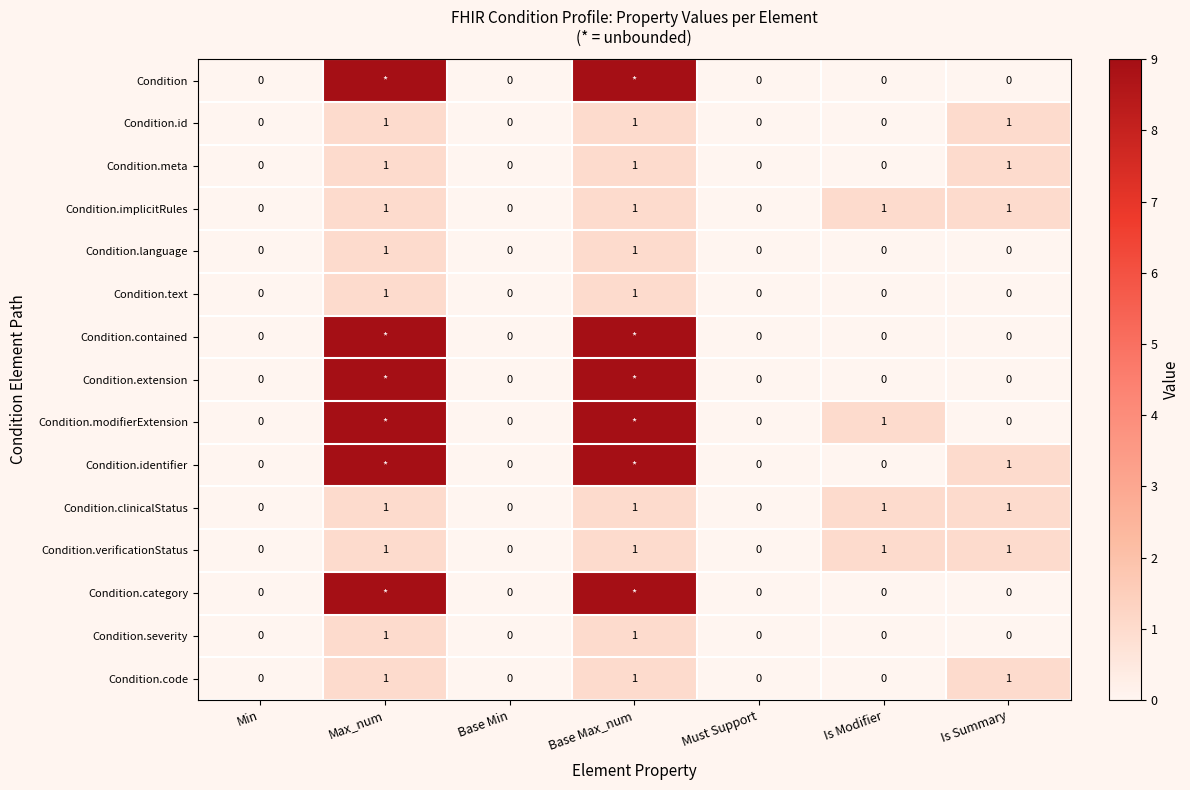

True or false: Condition.meta has a value of 1 at Base Max_num.

True